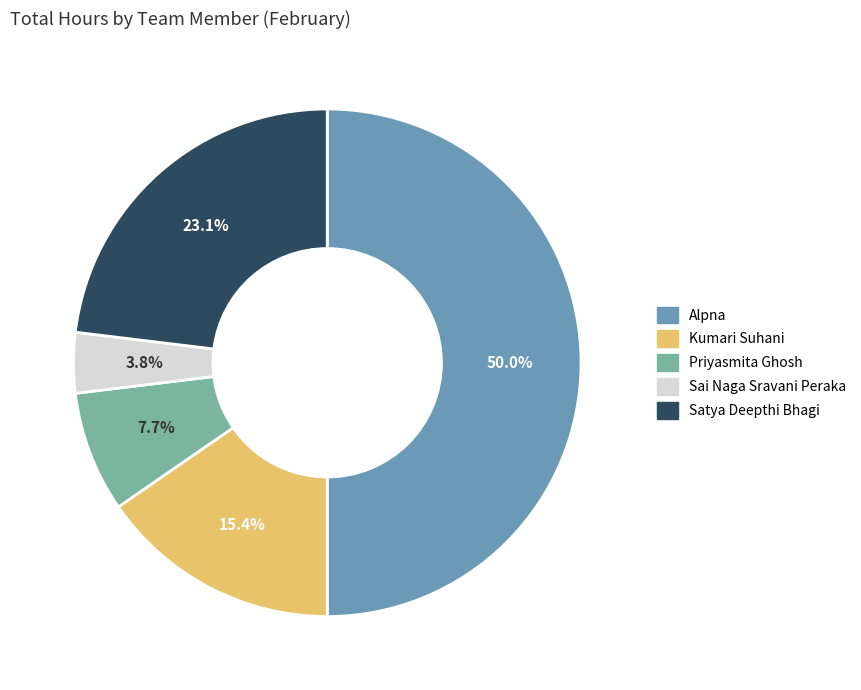

Is there a majority slice in this chart?

No